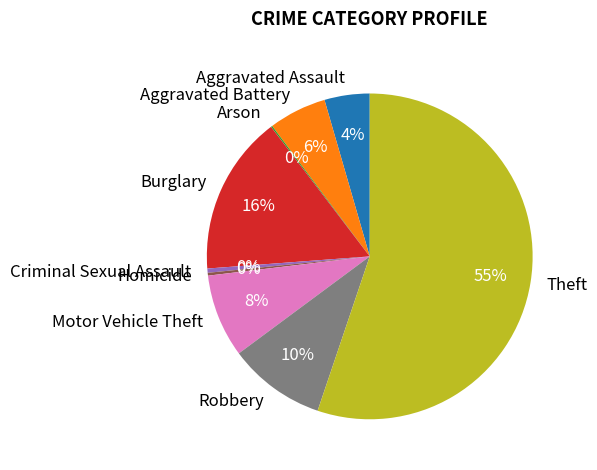

Is there a majority slice in this chart?

Yes